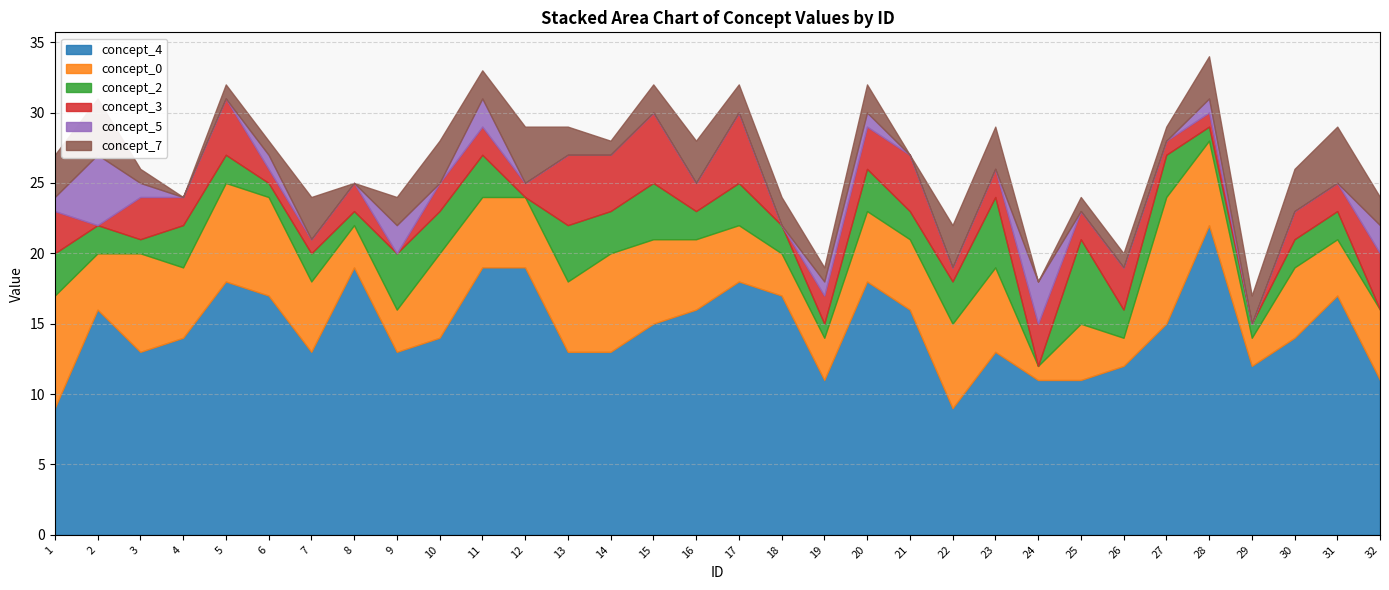

What is the spread (max minus min) of values at 5?

18